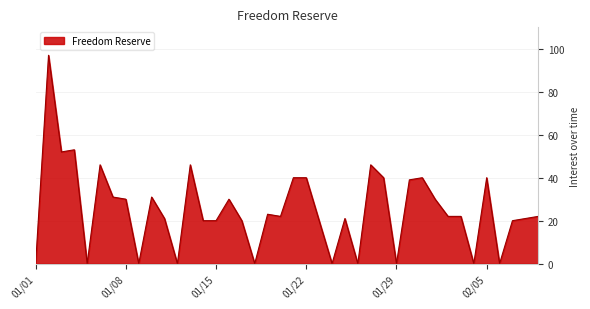

What is the difference between the maximum and minimum values?

97